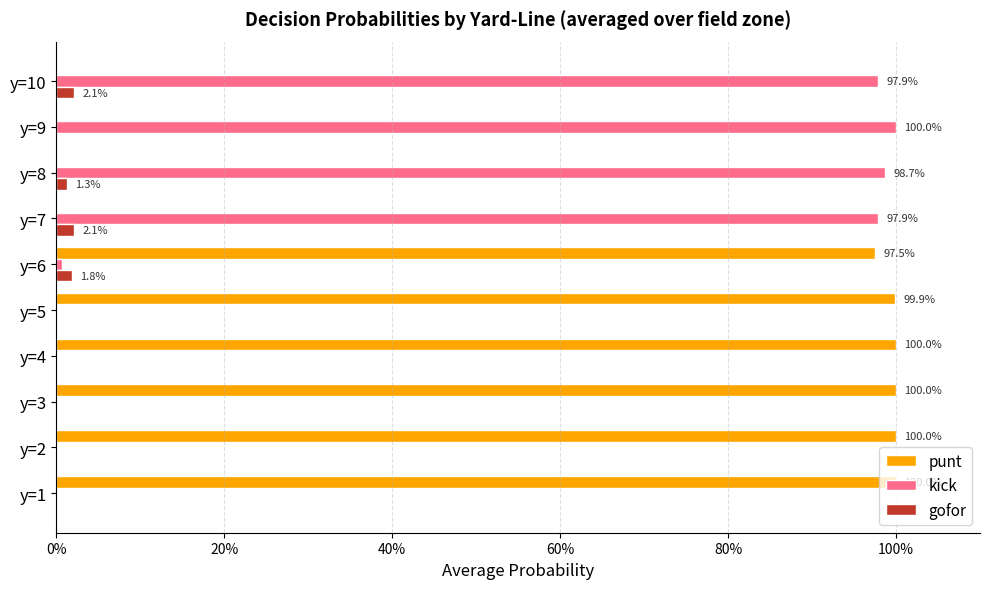

What are all the series names shown in the legend?

punt, kick, gofor